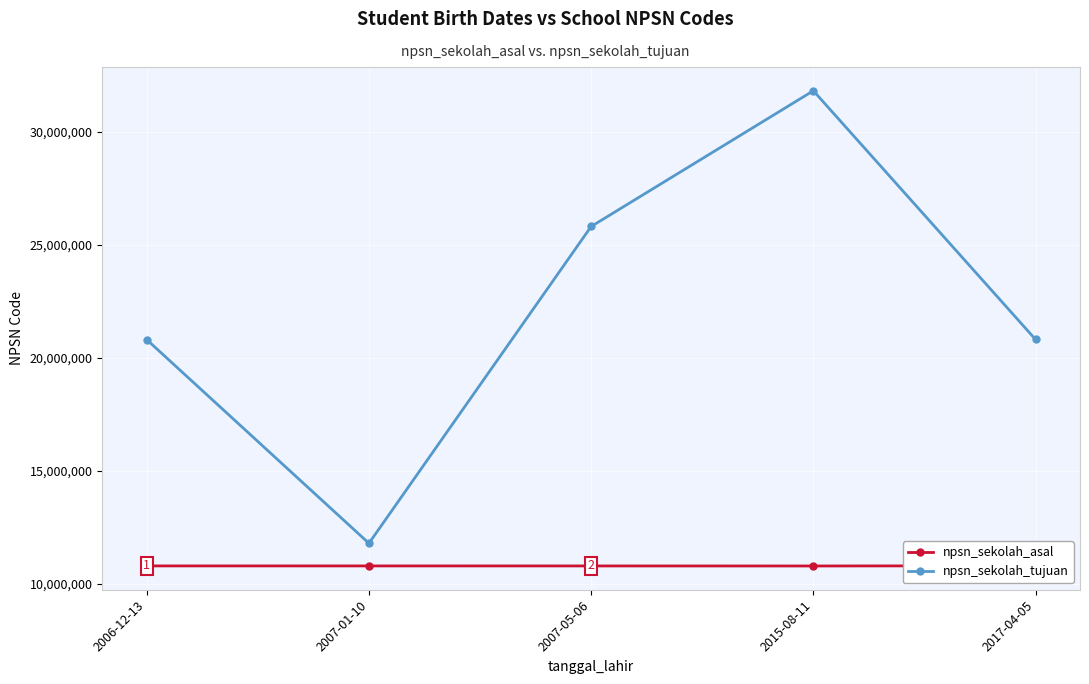

True or false: npsn_sekolah_tujuan and npsn_sekolah_asal intersect in this chart.

False